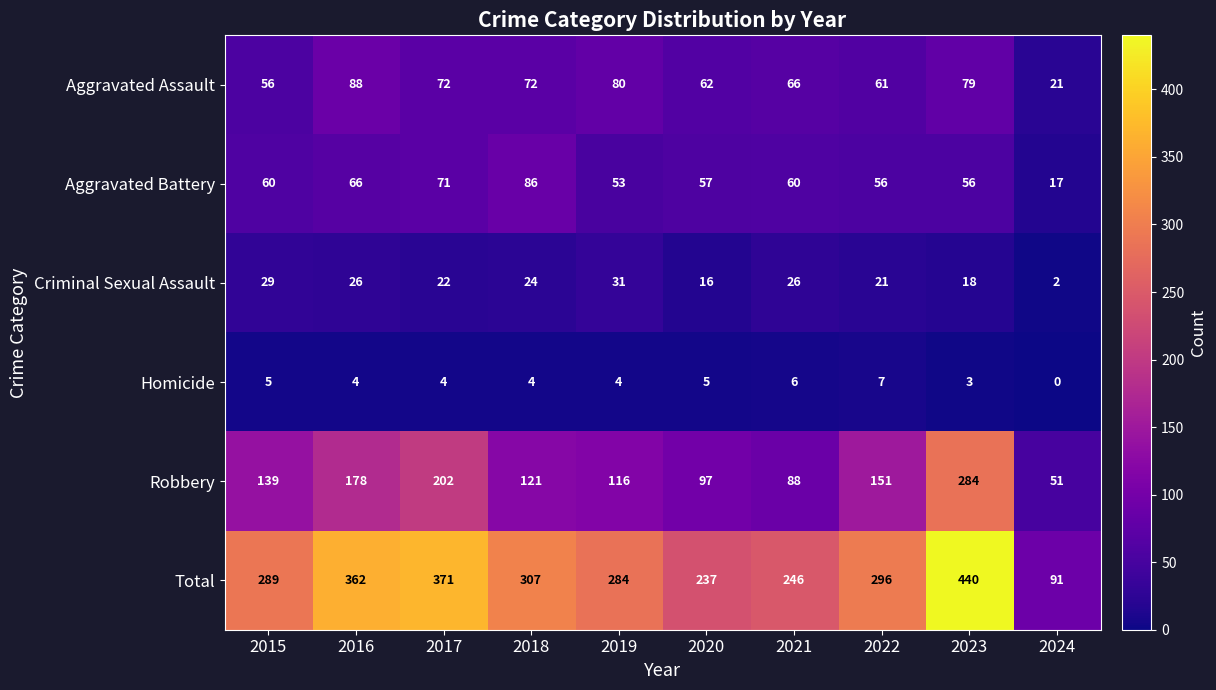

Is it true that Aggravated Battery equals 105 at 2015?

False